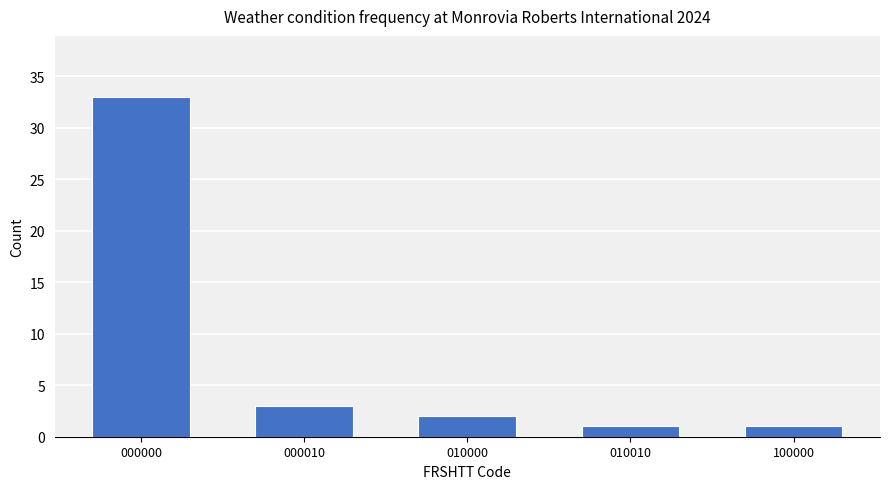

What is the difference between the maximum and second lowest values?

32